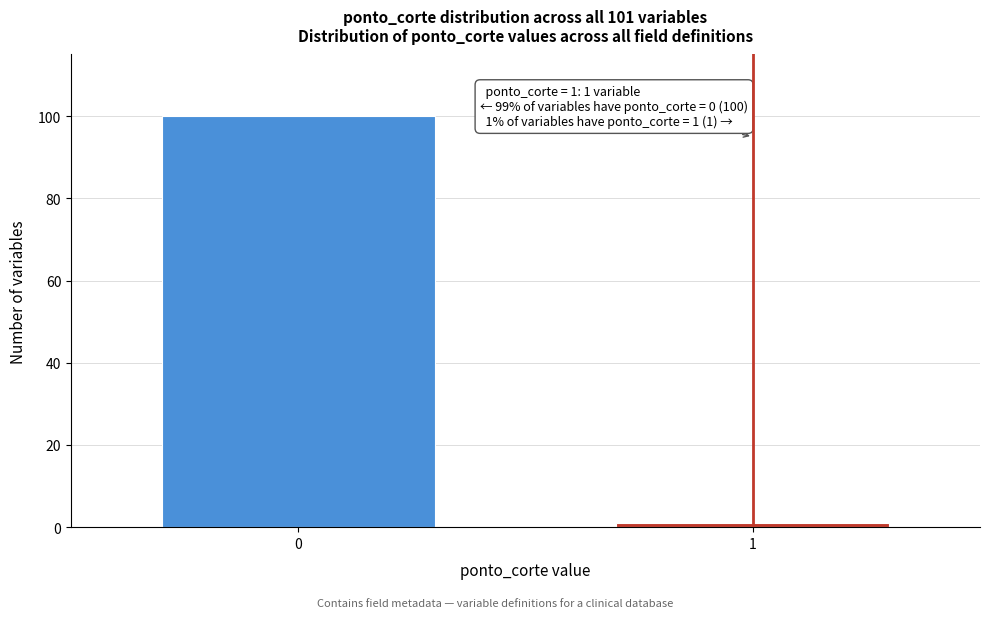

Reading left to right, extract all data points from this chart.

0=100	1=1